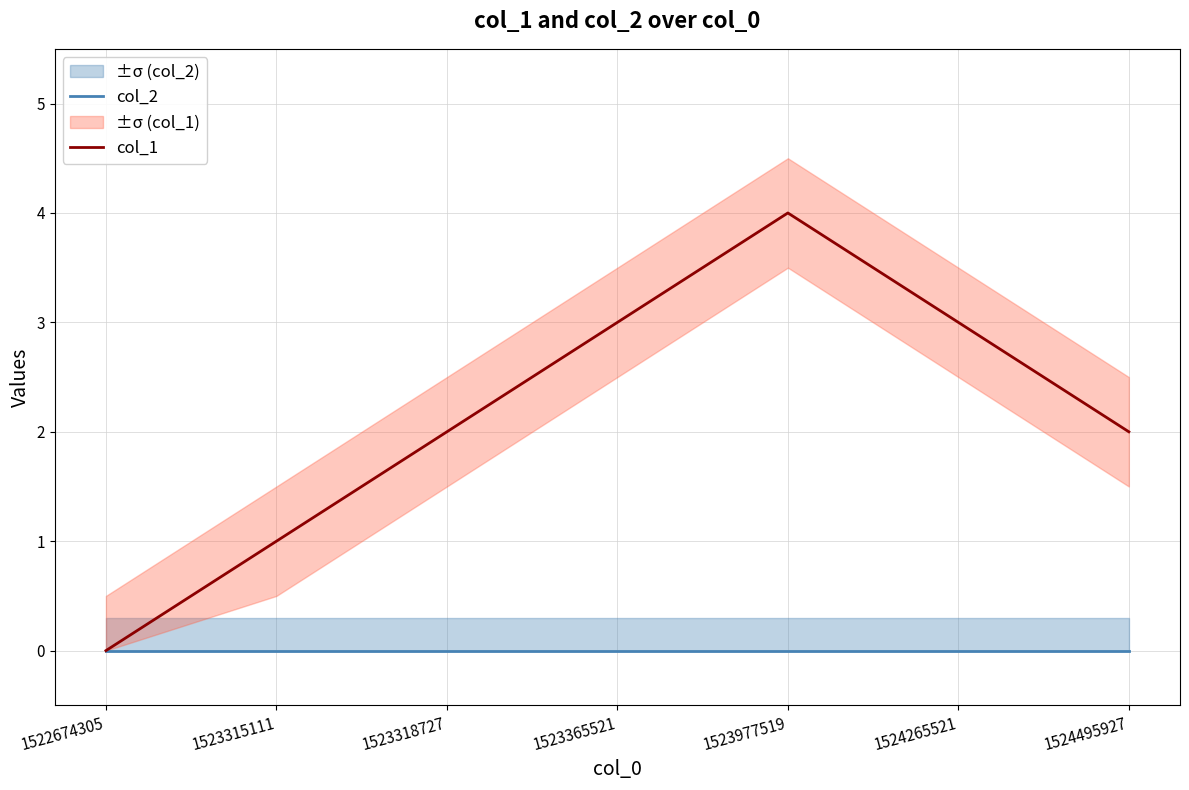

True or false: col_2 and col_1 intersect in this chart.

False